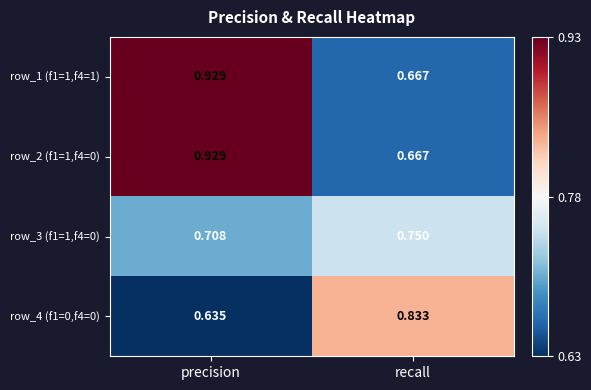

Where is row_1 (f1=1,f4=1) nearest to the value 0?

recall